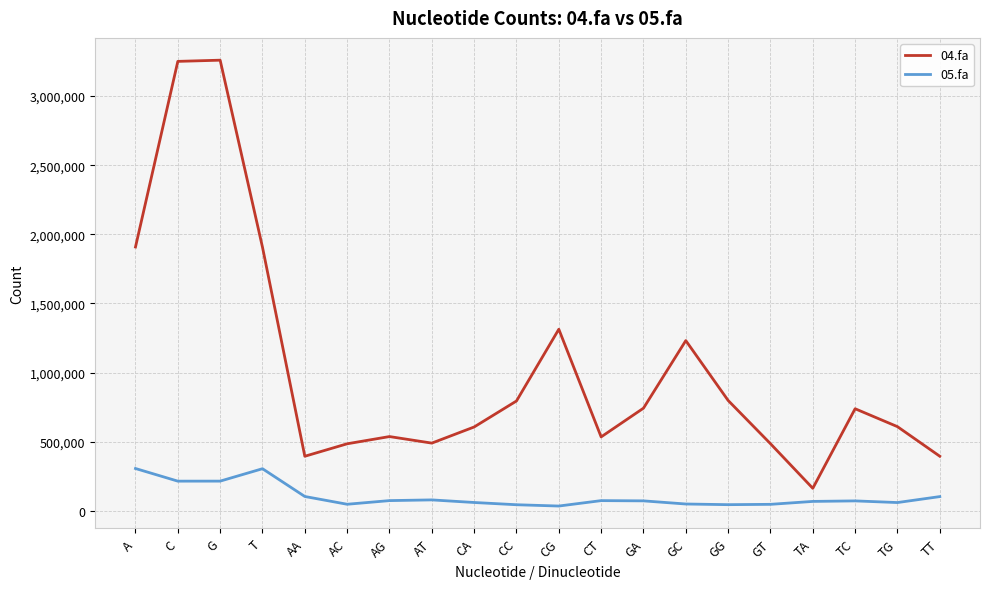

List the series in order of their overall mean, highest first.

04.fa, 05.fa